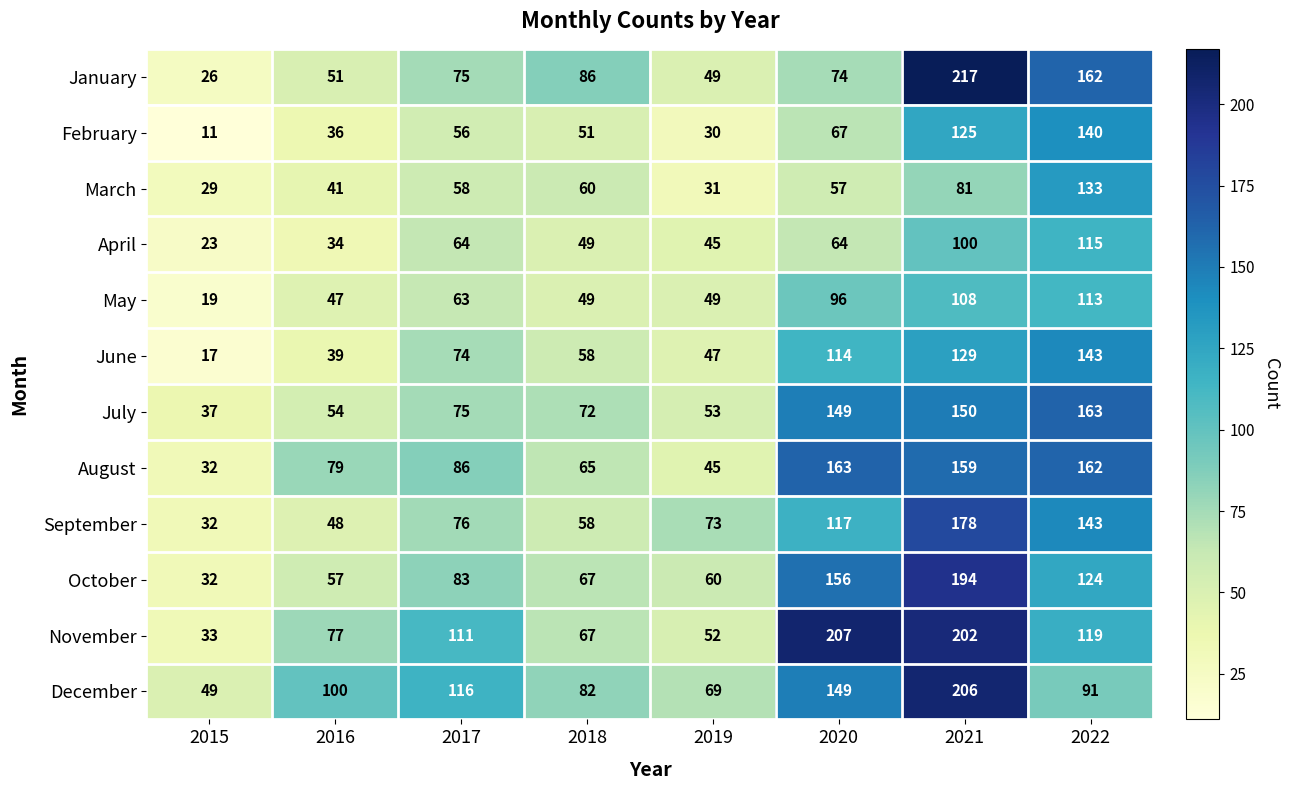

What is the difference between the highest and lowest values at 2016?

66